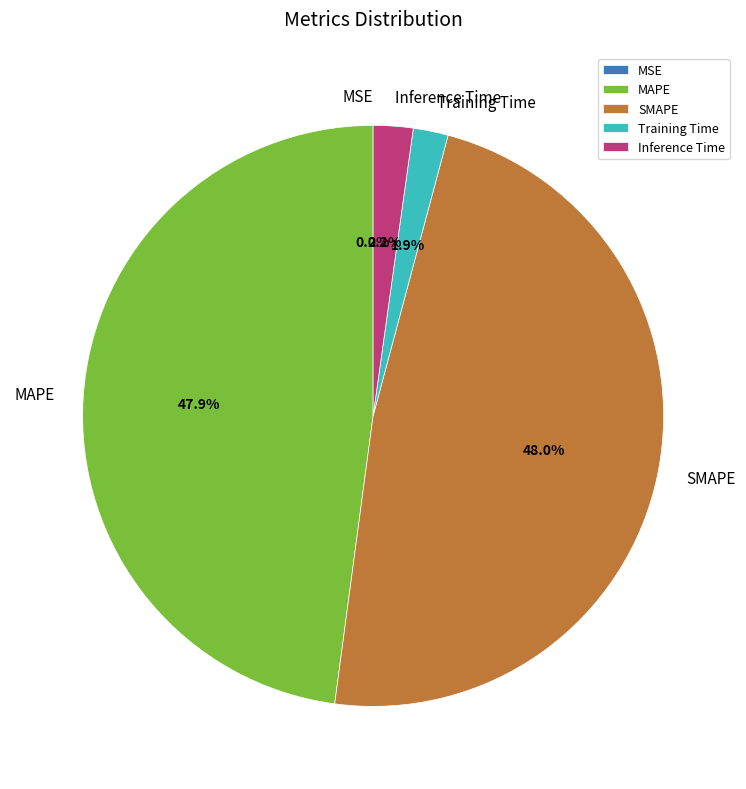

Does MAPE represent more than half of the total?

No